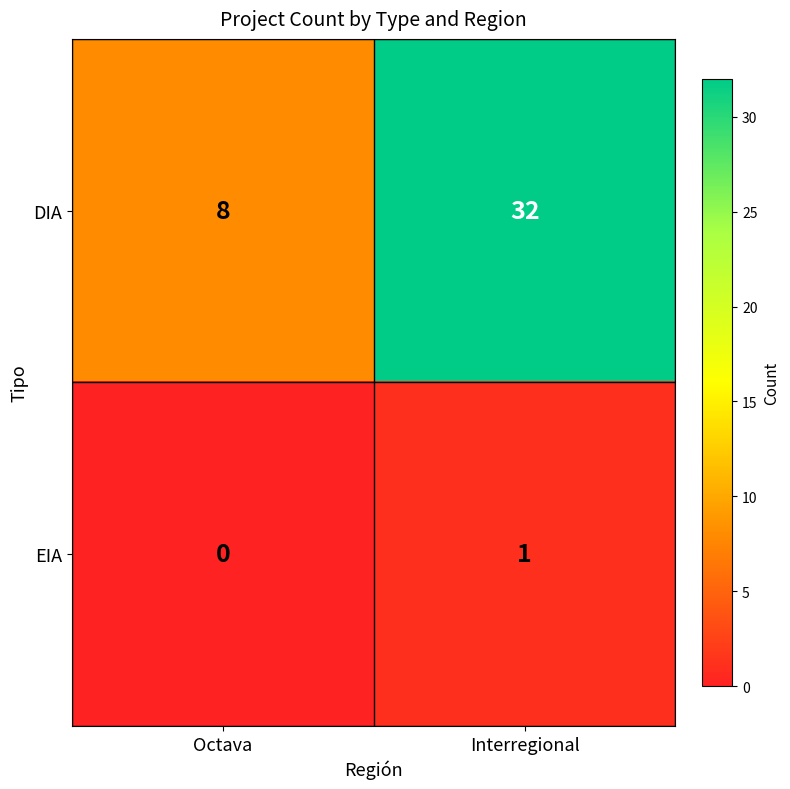

Which series has the largest range (max minus min)?

DIA